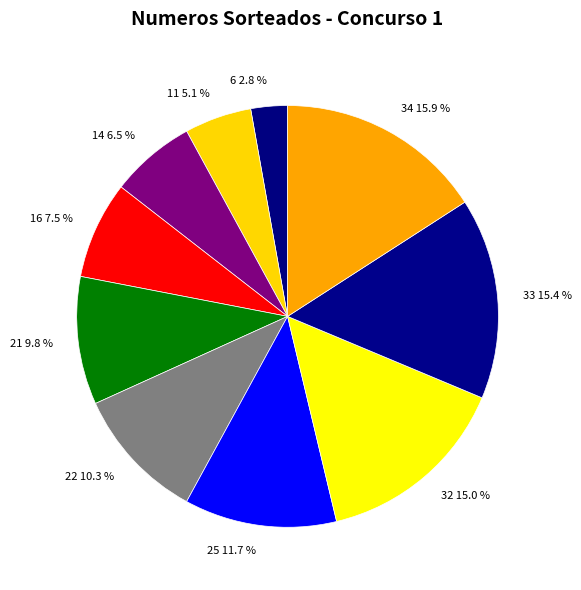

What is the smallest slice in the pie chart?

6